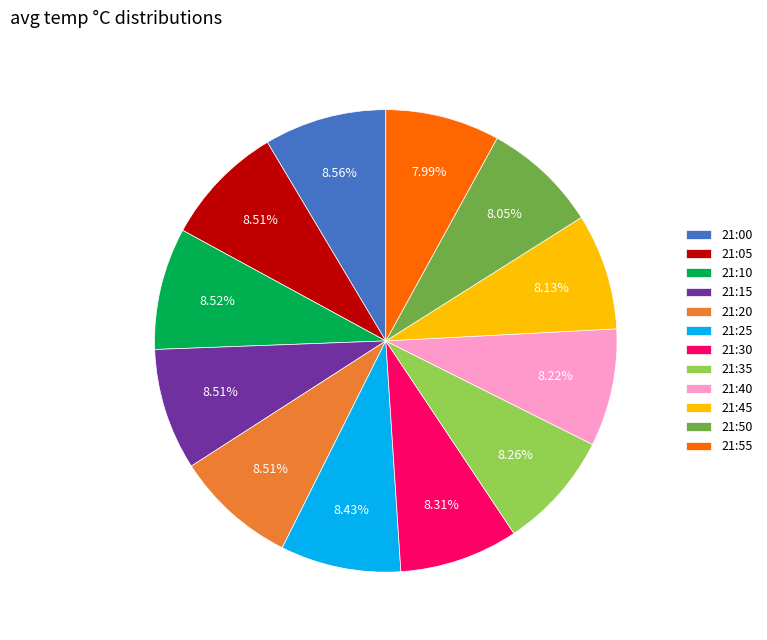

To the nearest percent, what is the average slice percentage?

8%